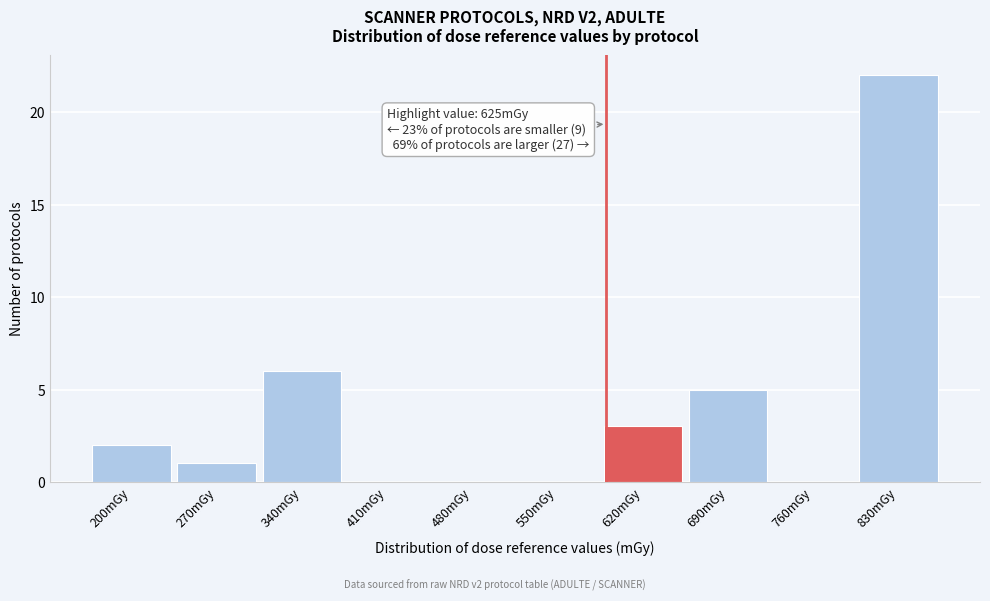

Reading left to right, list all the values displayed in this chart.

200mGy=2	270mGy=1	340mGy=6	410mGy=0	480mGy=0	550mGy=0	620mGy=3	690mGy=5	760mGy=0	830mGy=22